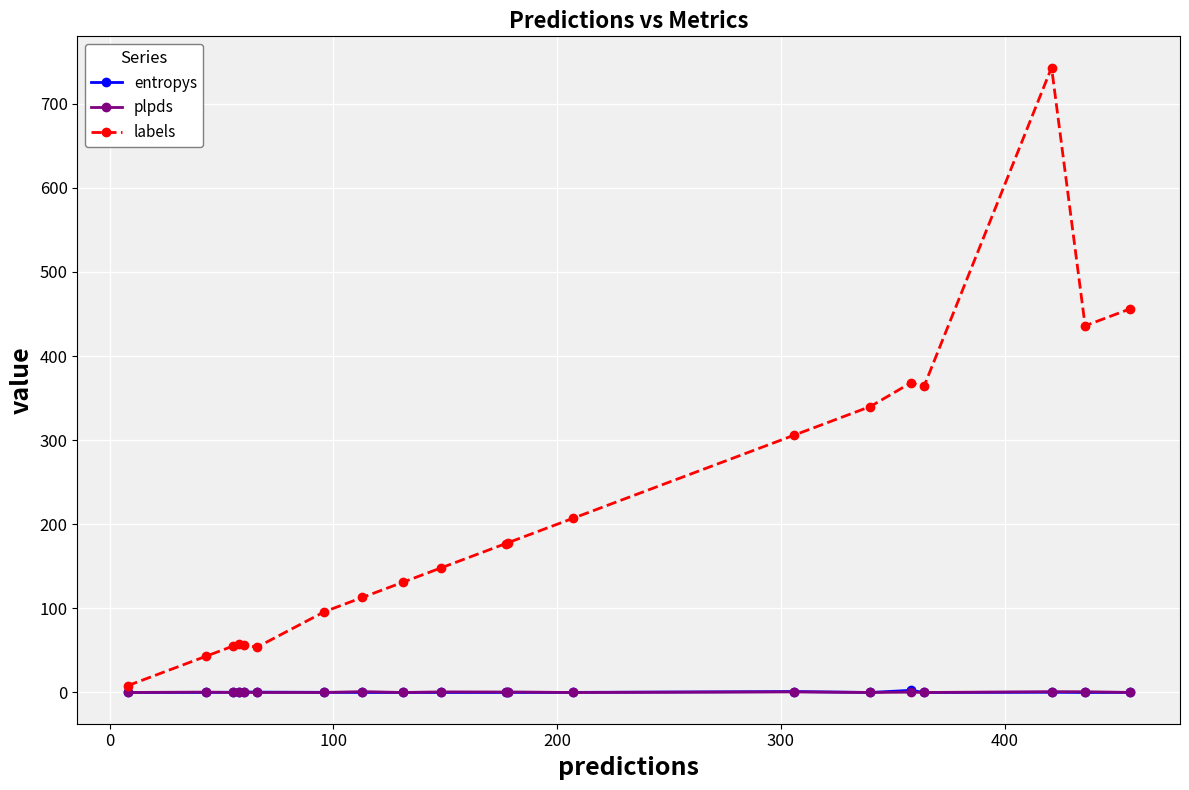

At how many categories does at least one series exceed 213?

7